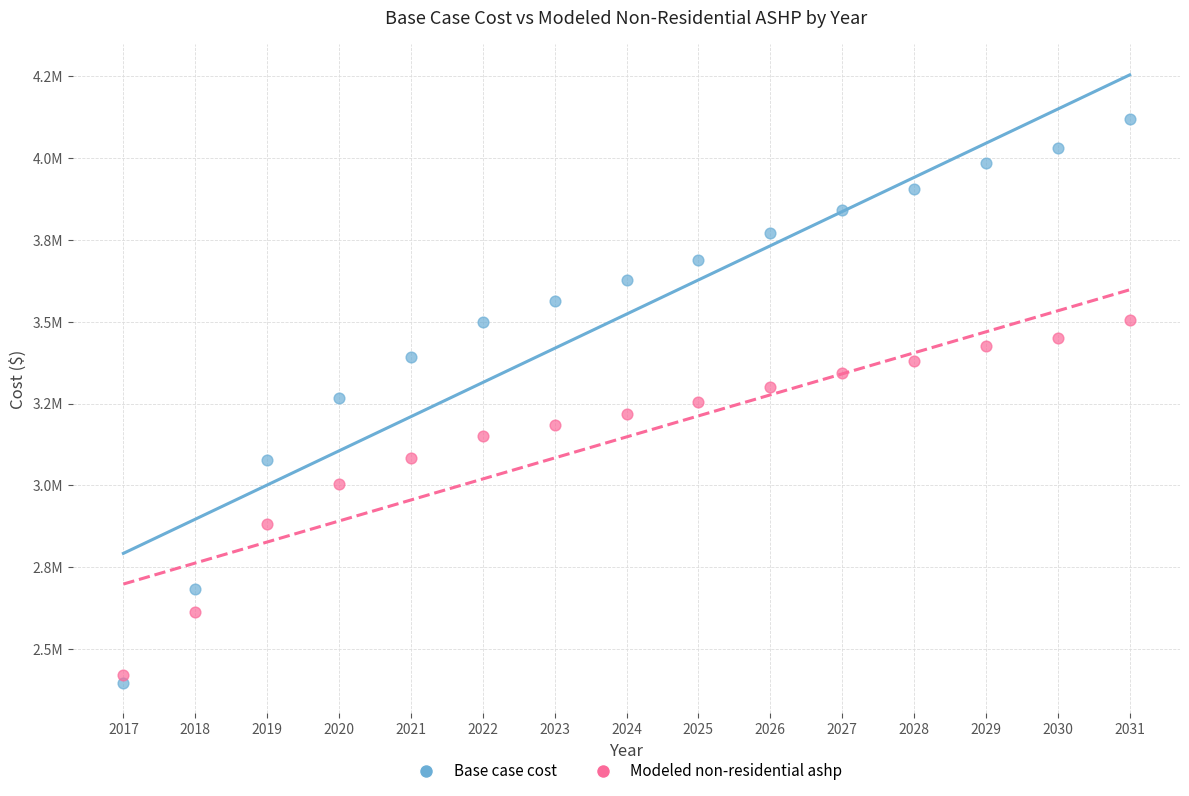

Which series has the largest Y range (max minus min)?

Base case cost